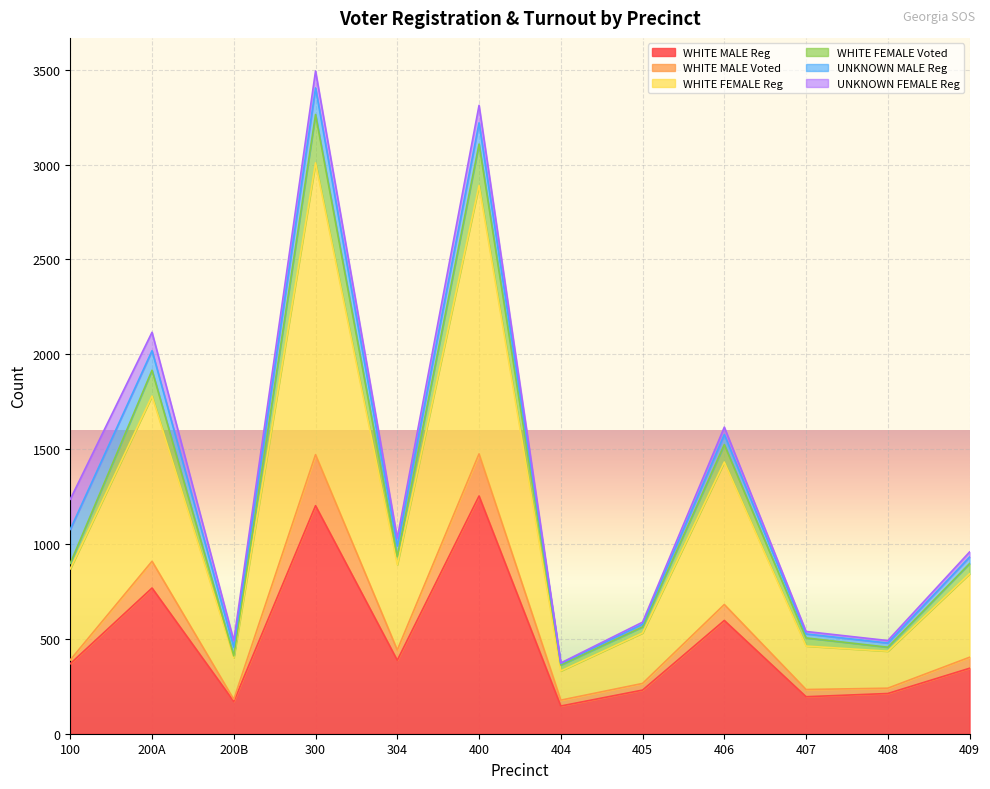

What is the highest value of the WHITE MALE Reg series?

1253